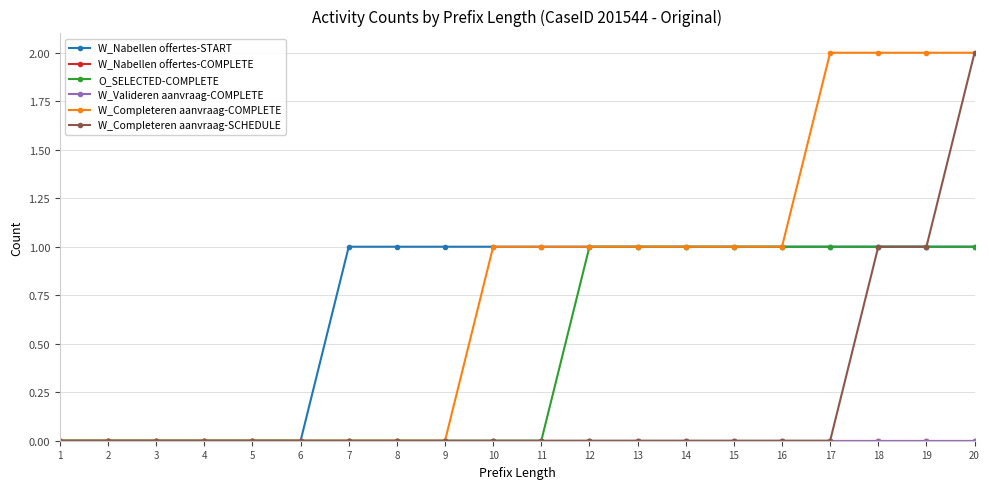

Which has a higher value, 4 or 2?

4